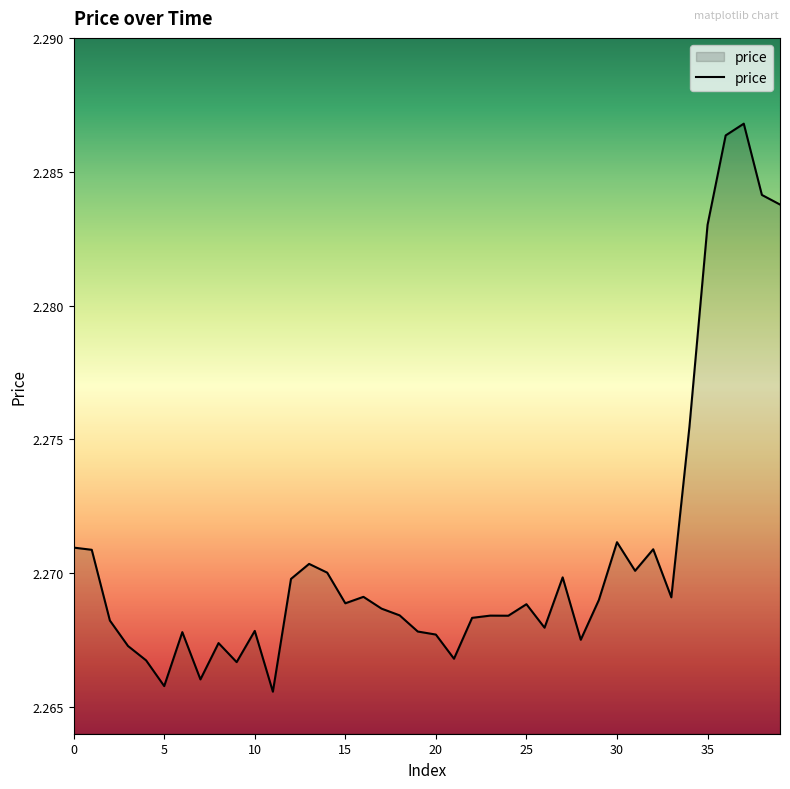

How many points are lower than both their immediate neighbors (excluding endpoints)?

11